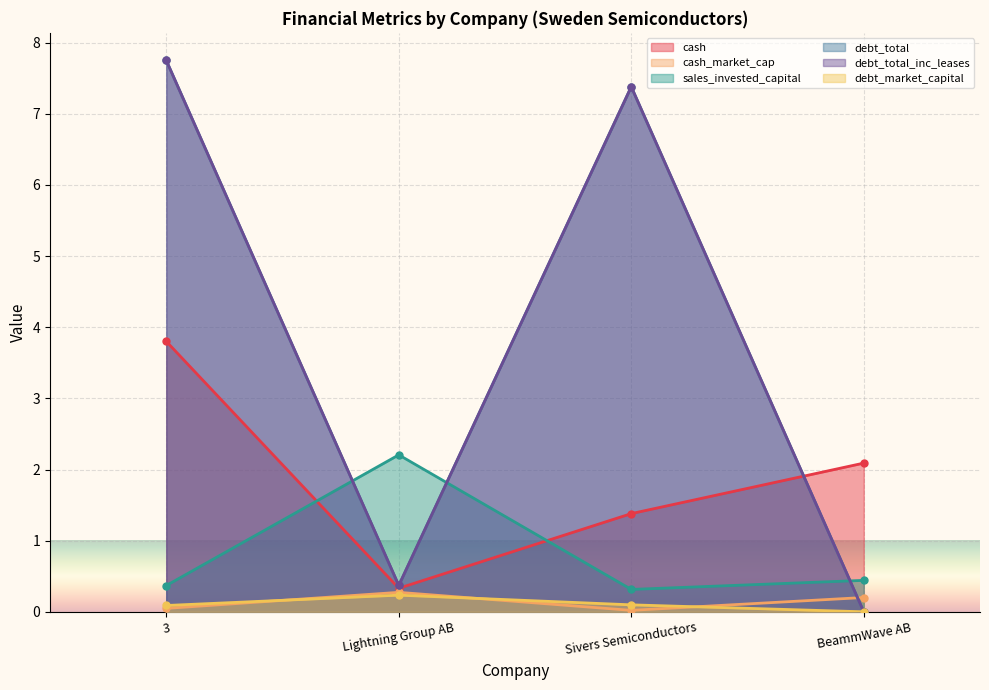

How many values in the debt_market_capital series exceed 0?

3